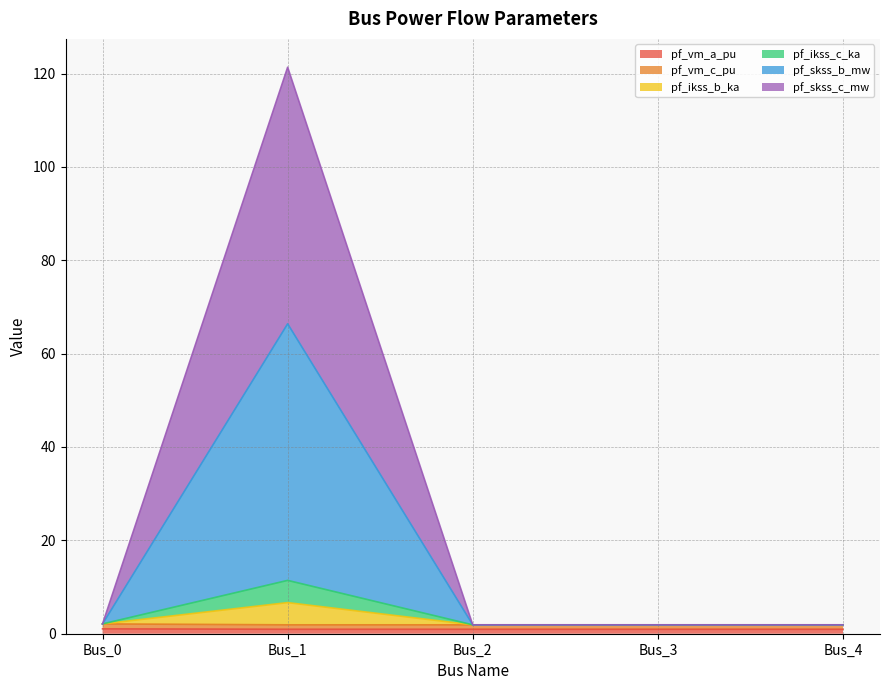

What is the difference between the highest and lowest values at Bus_0?

1.1